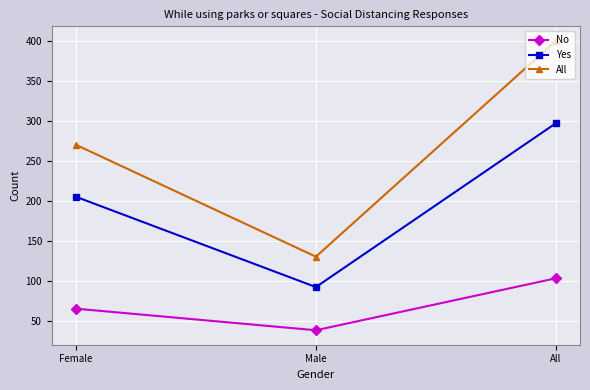

Which series has the widest spread of values?

All